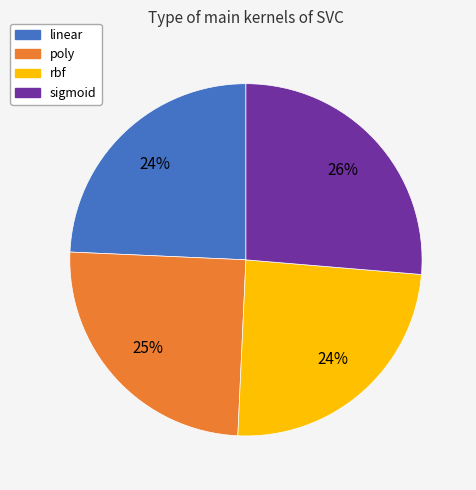

The linear slice represents 18% of the pie. True or false?

False